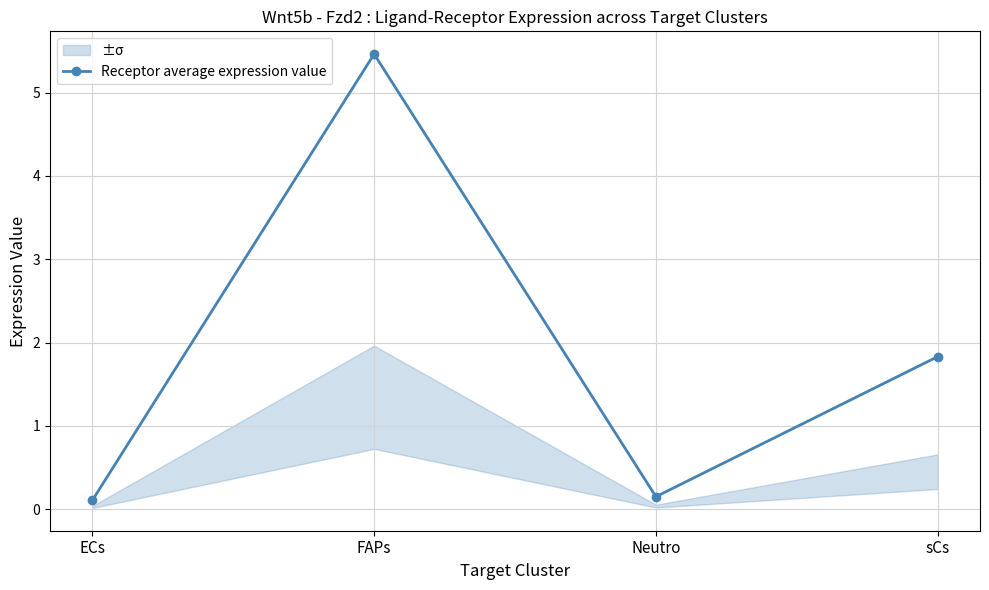

Reading left to right, list all the values displayed in this chart.

ECs=0.1	FAPs=5.5	Neutro=0.1	sCs=1.8